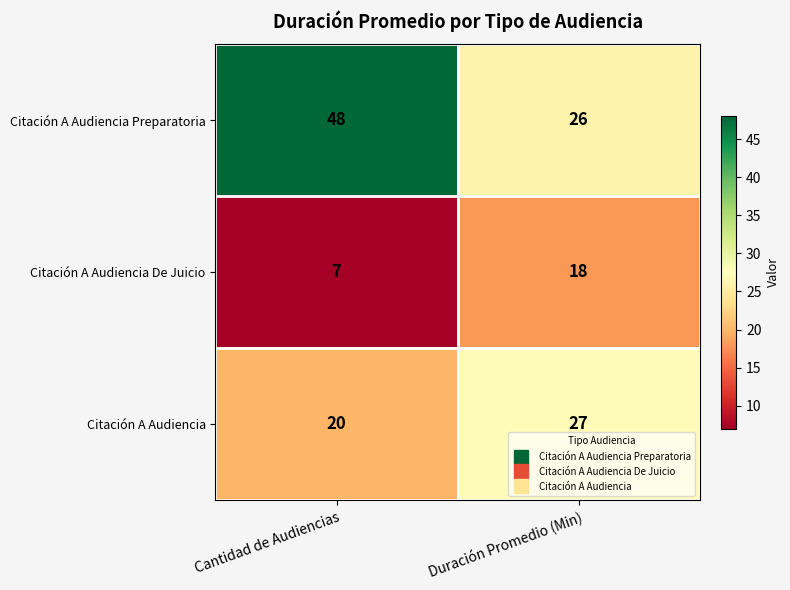

Rank the categories by Citación A Audiencia Preparatoria value from highest to lowest.

Cantidad de Audiencias, Duración Promedio (Min)